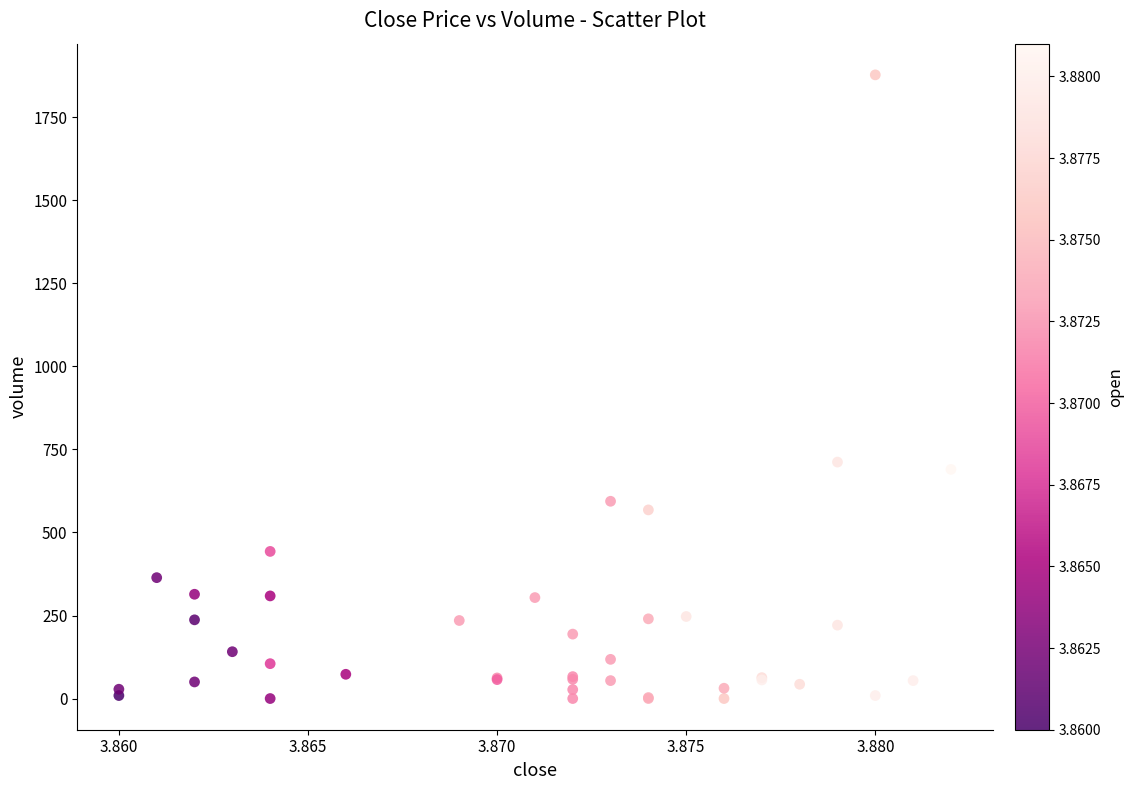

What Y value in the scatter plot is closest to 939?

712